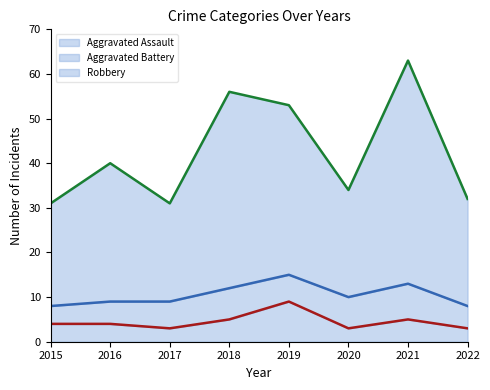

Does the chart display data point markers on the line(s)?

No